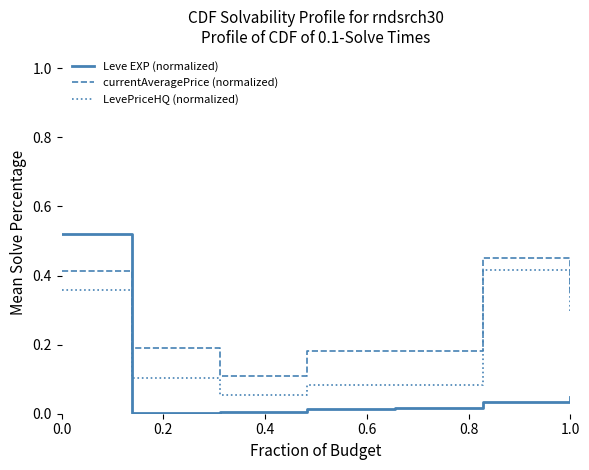

How many currentAveragePrice (normalized) values are between 0 and 1?

7